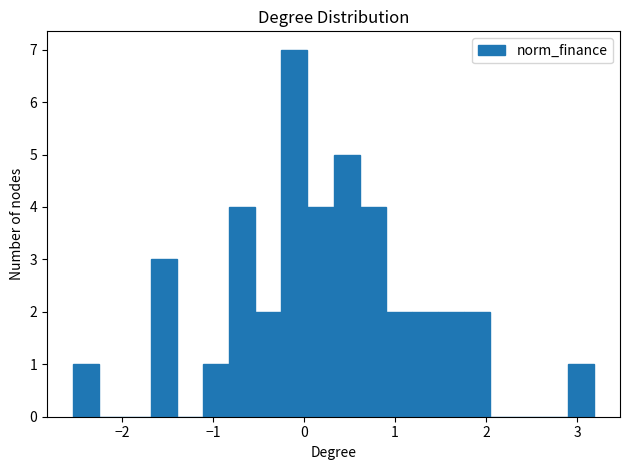

Read against the x-axis, roughly where is the centre of the tallest bar?

-0.1